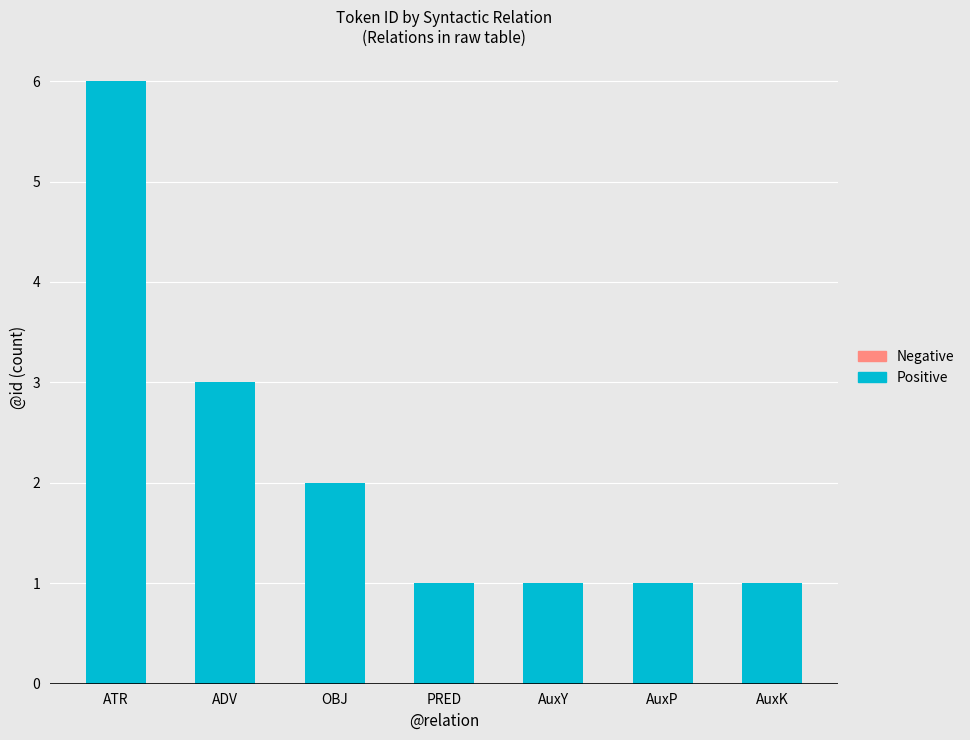

What value does the data have at ATR?

6